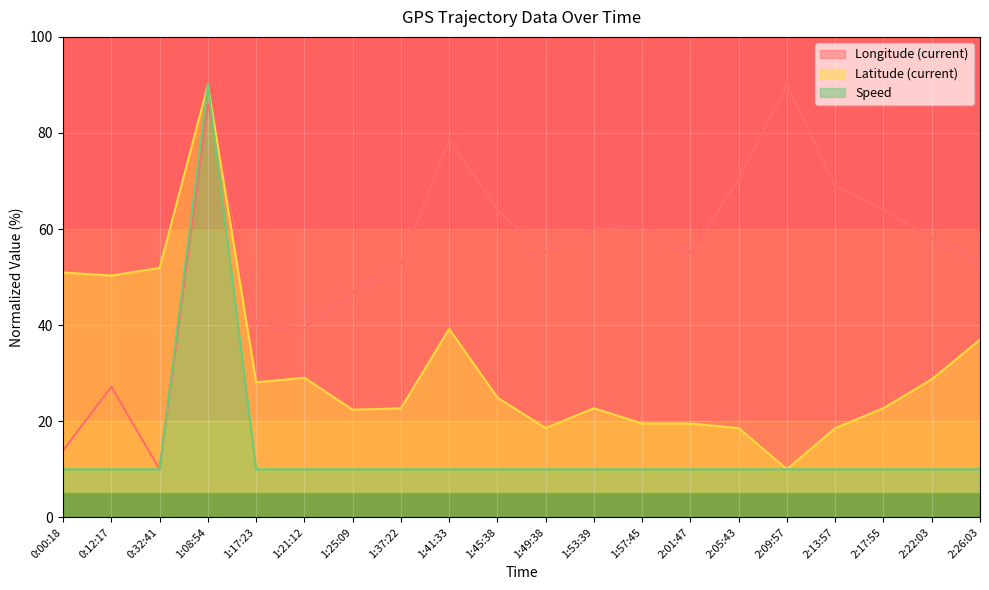

After their last crossing, which series has the higher values: Longitude (current) or Speed?

Longitude (current)